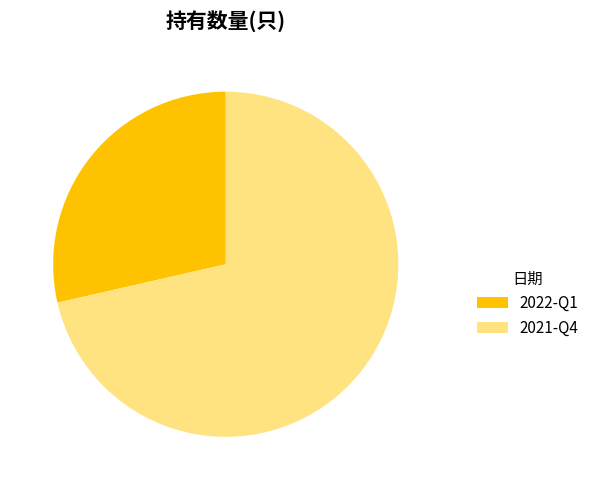

Rank the categories by value from lowest to highest.

2022-Q1, 2021-Q4